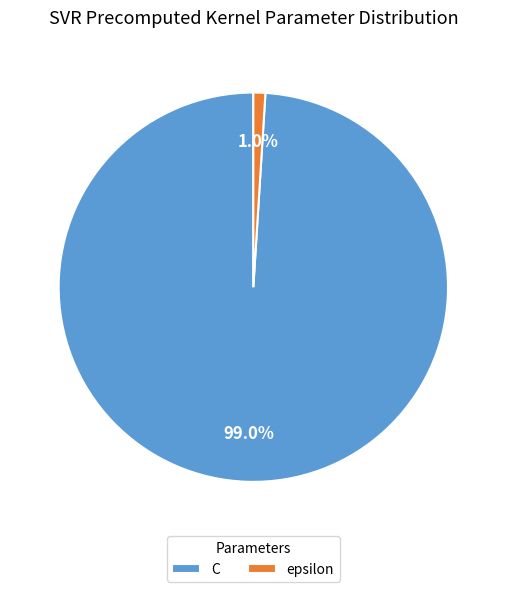

Which category has the biggest portion of the pie?

C